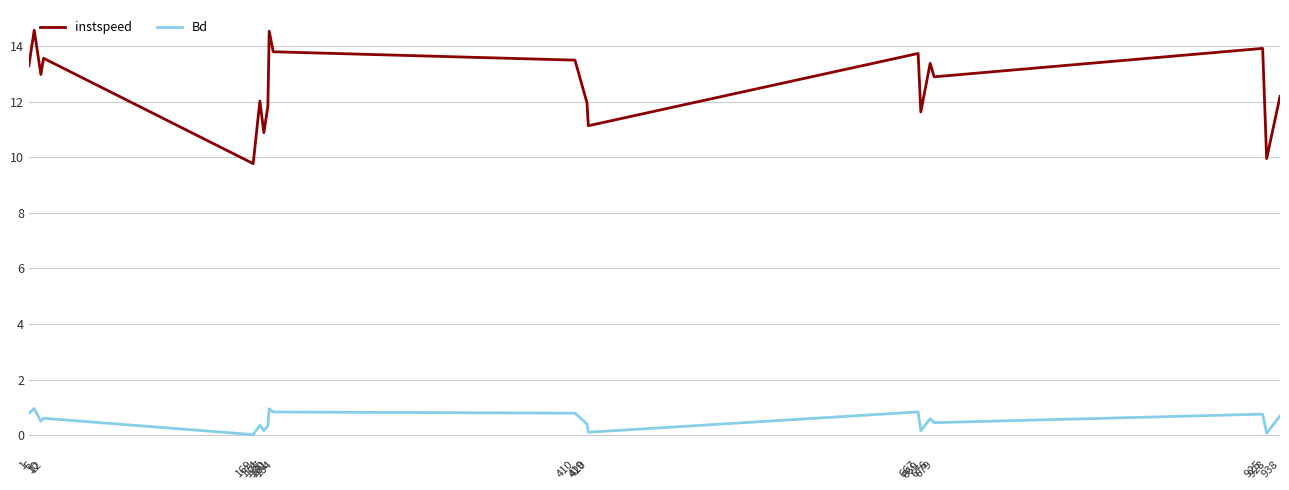

True or false: Bd has a value of 0.6 at 676.

True